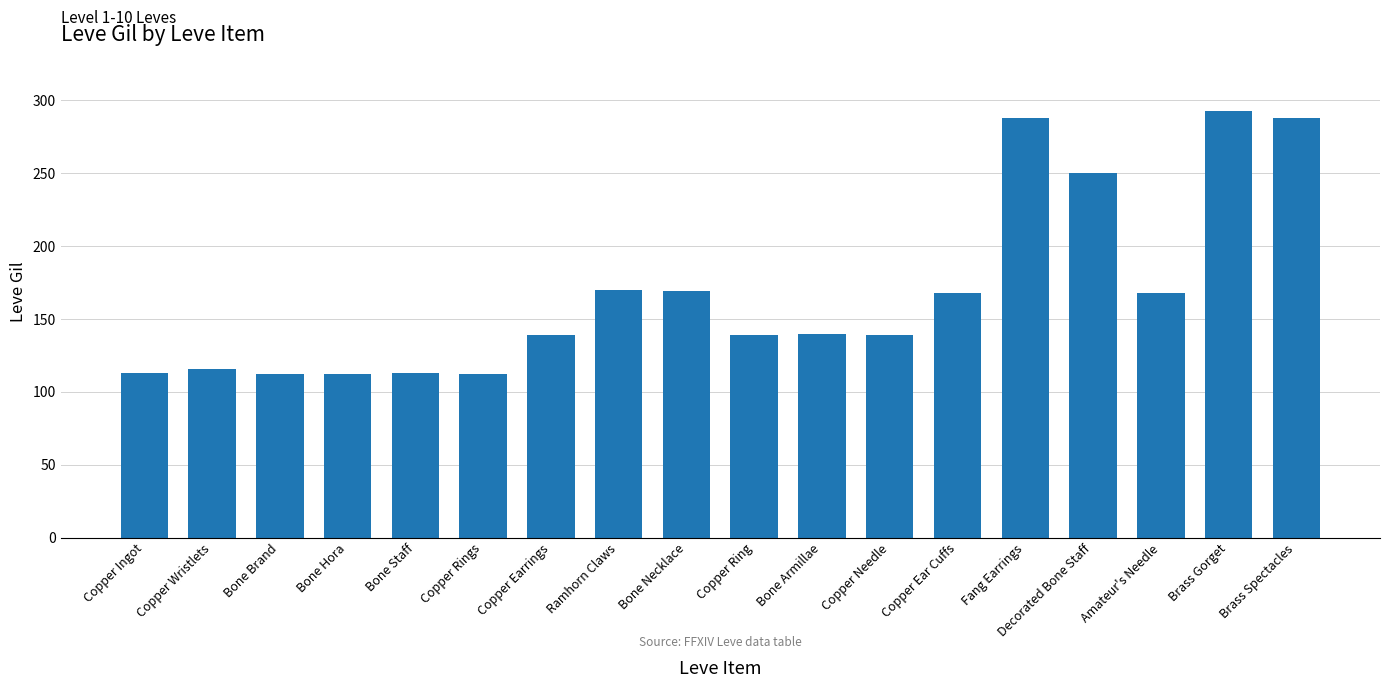

What is the label of the 11th bar from the left?

Bone Armillae